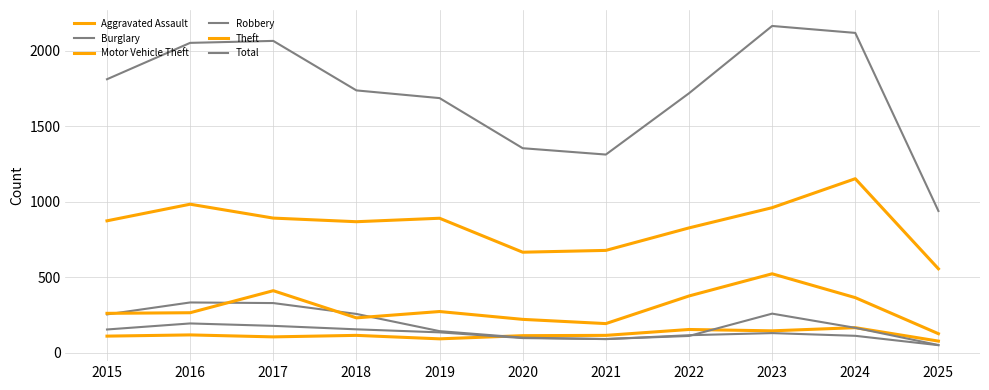

At which category is the sum across all series the highest?

2023